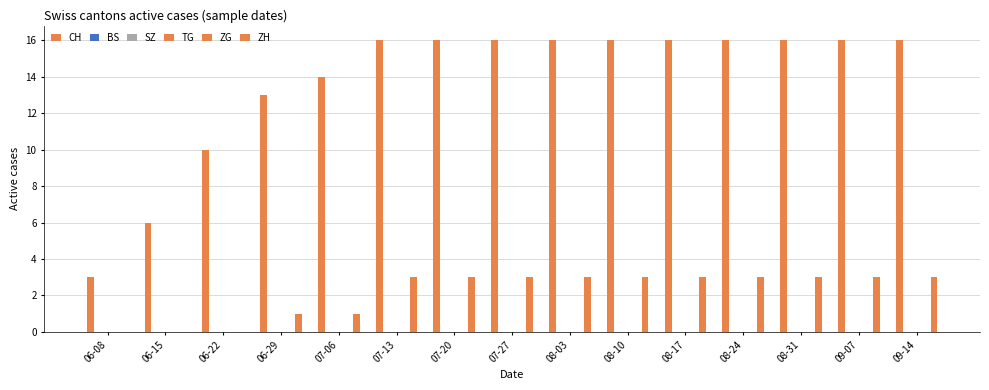

Is it true that BS equals 0 at 07-27?

True